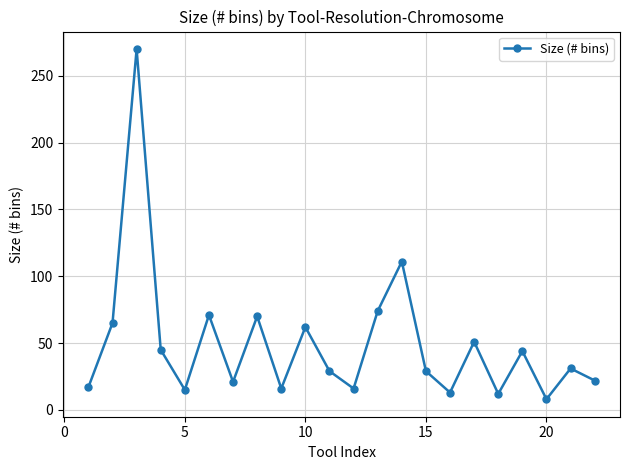

How many values are below 31?

11